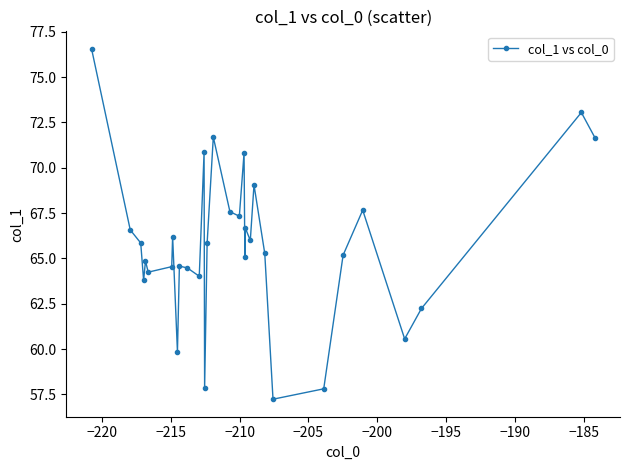

How many points are lower than both their immediate neighbors (excluding endpoints)?

10